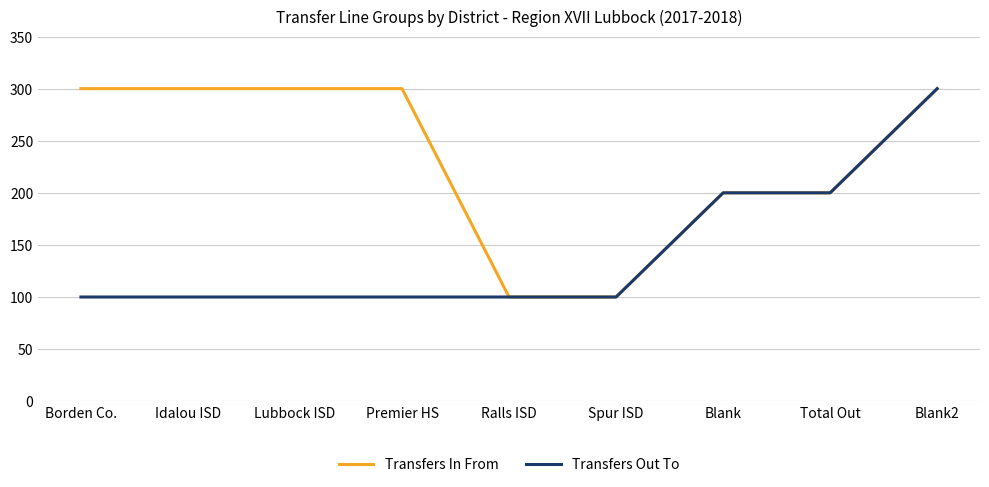

Does the chart display data point markers on the line(s)?

No